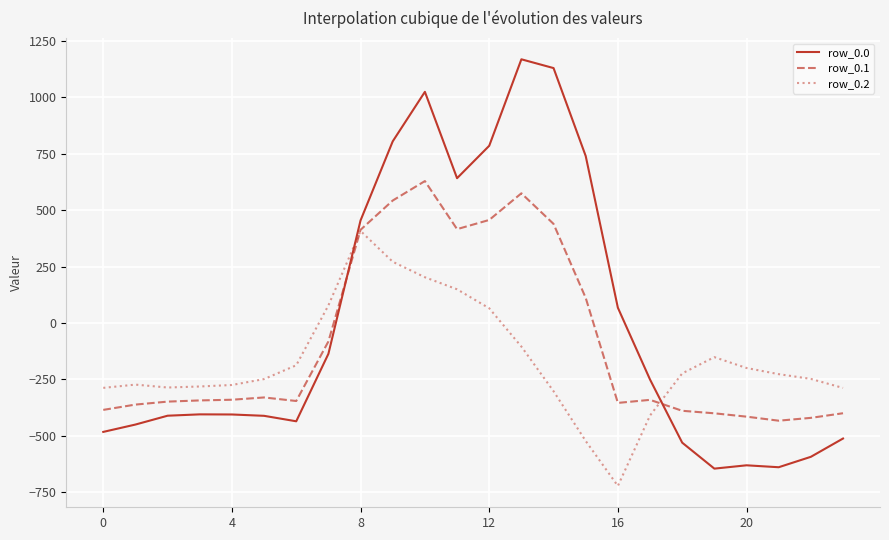

True or false: row_0.2 and row_0.0 intersect in this chart.

True